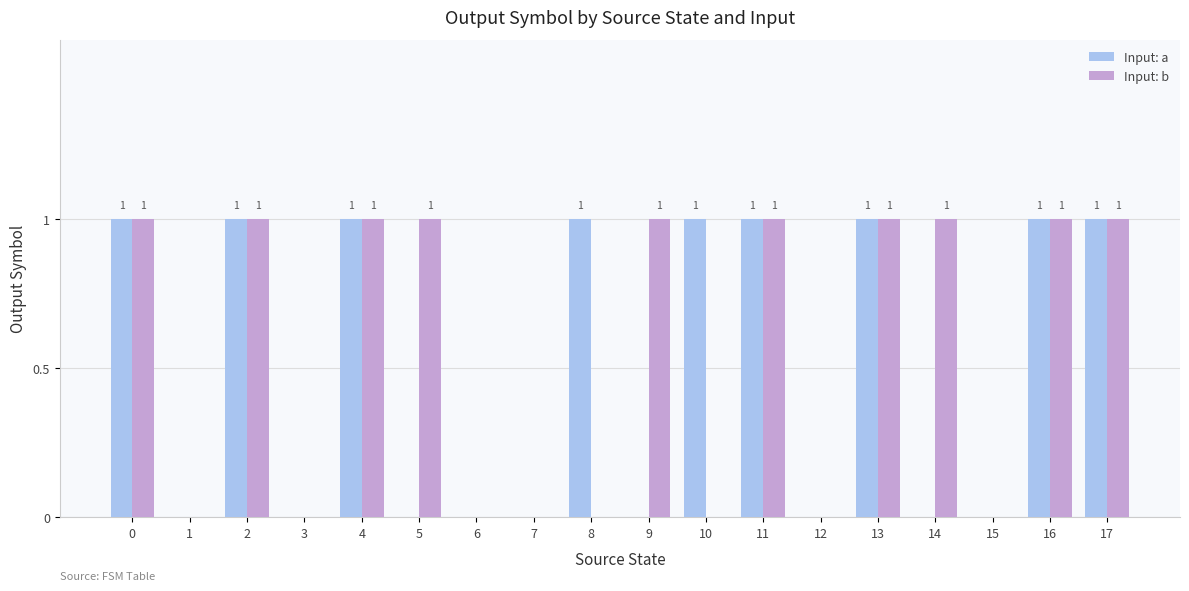

Are the bars grouped side by side (vs. stacked)?

Yes